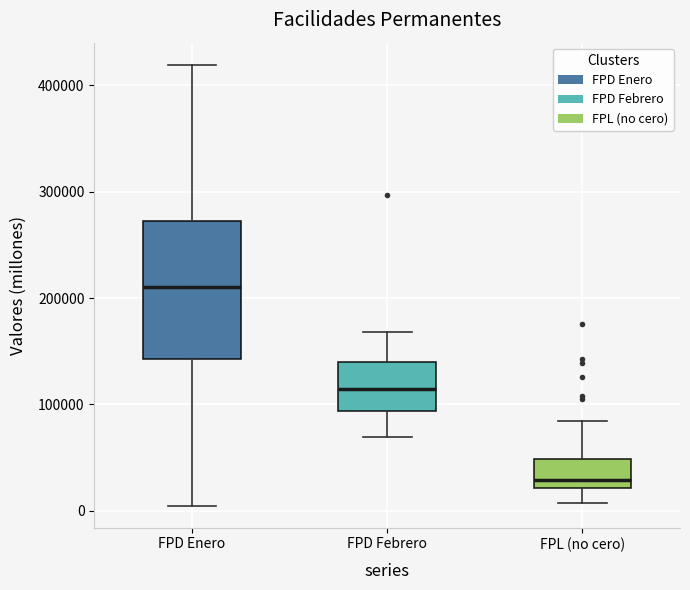

Reading left to right, read every box against the y-axis: the position of its median line, the range the box covers, and the ends of its whiskers. The values are not printed on the chart, so give them approximately, as read against the axis.

FPD Enero: median 210000, box 140000 to 270000, whiskers 0 to 420000
FPD Febrero: median 110000, box 90000 to 140000, whiskers 70000 to 170000
FPL (no cero): median 30000, box 20000 to 50000, whiskers 10000 to 80000